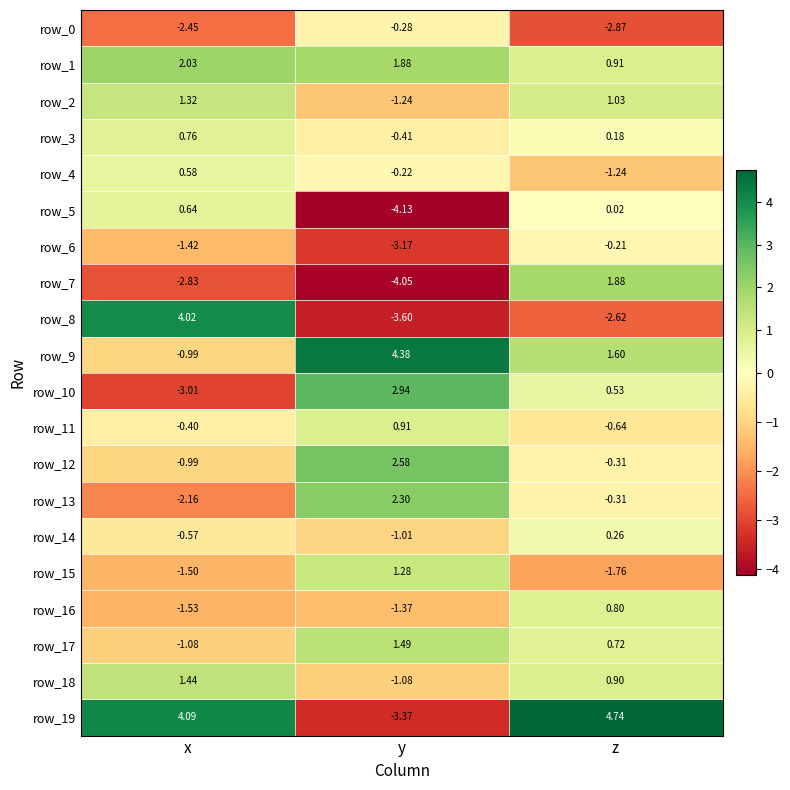

How many data points in row_5 are less than 0?

1